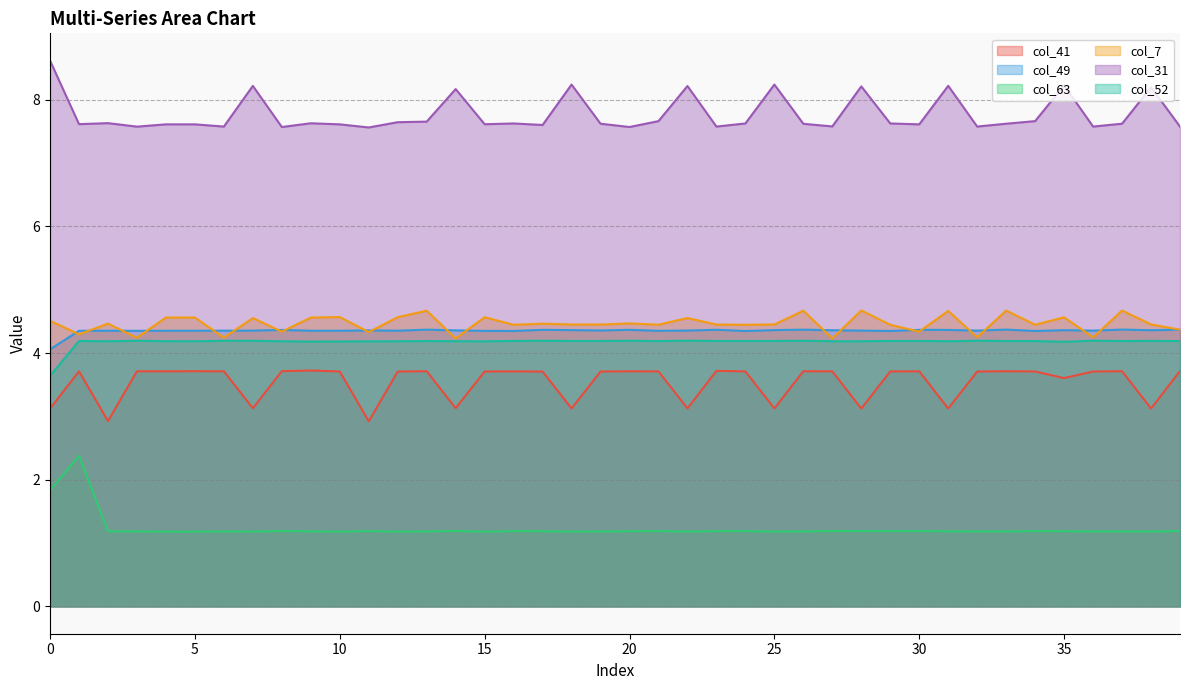

Between 7 and 30, which is larger?

30